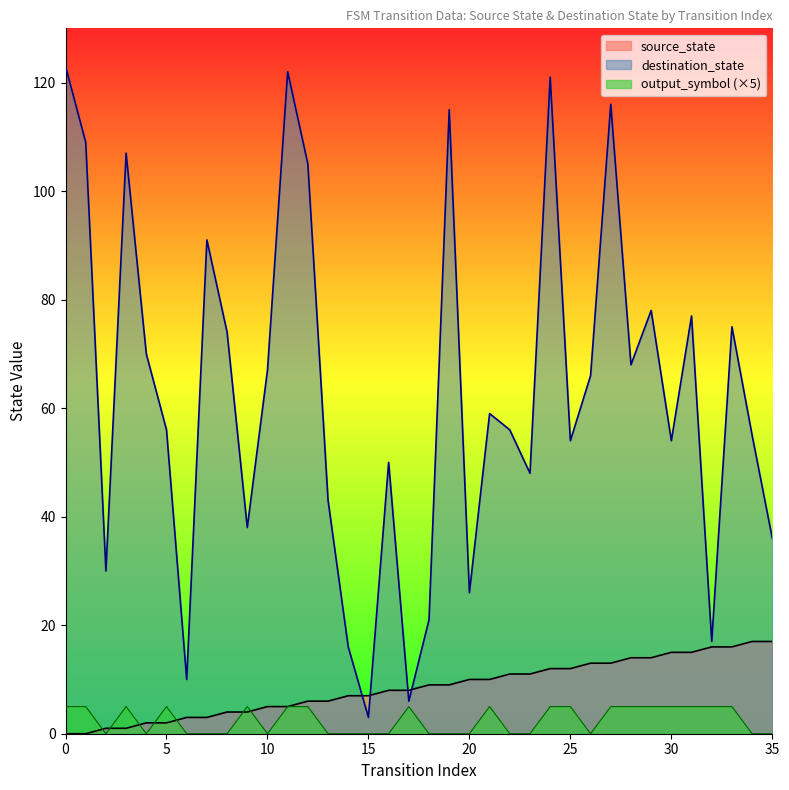

What is the difference between the maximum and minimum values?

17